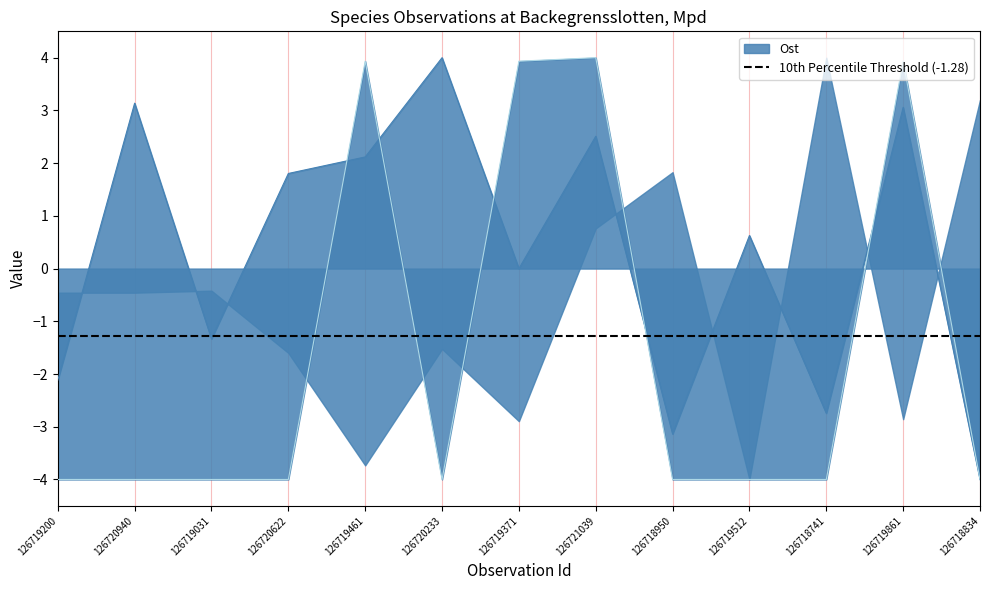

True or false: TaxonId and Ost intersect in this chart.

True